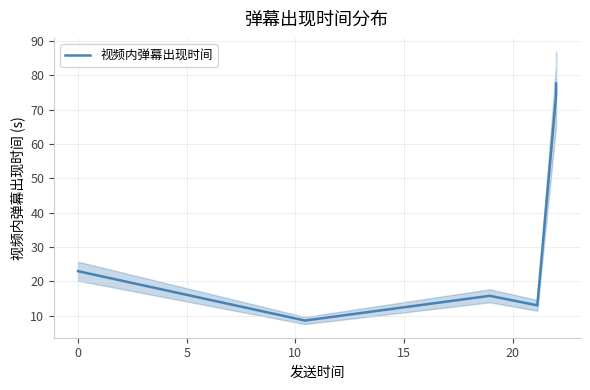

What is the sum of all values?

212.1